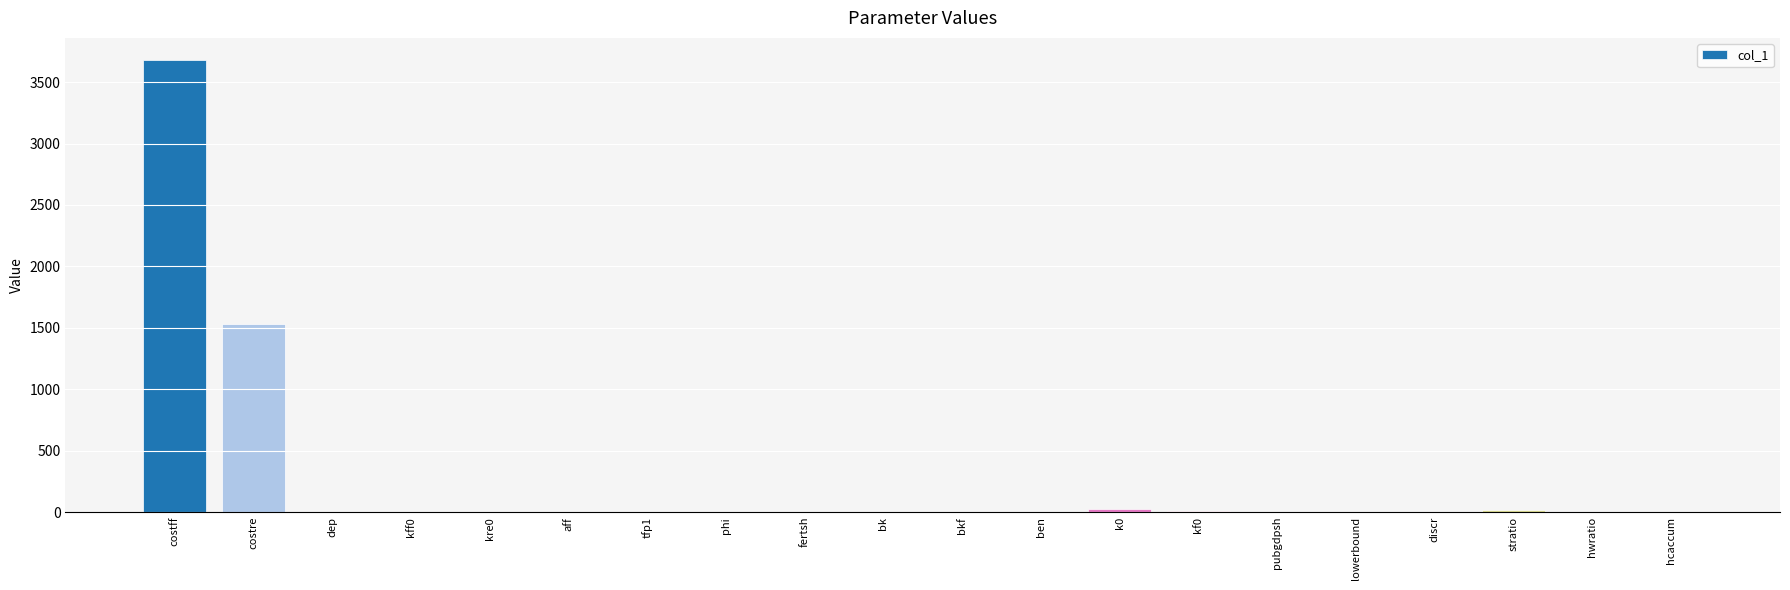

Is it true that the value at aff is 0.0?

True